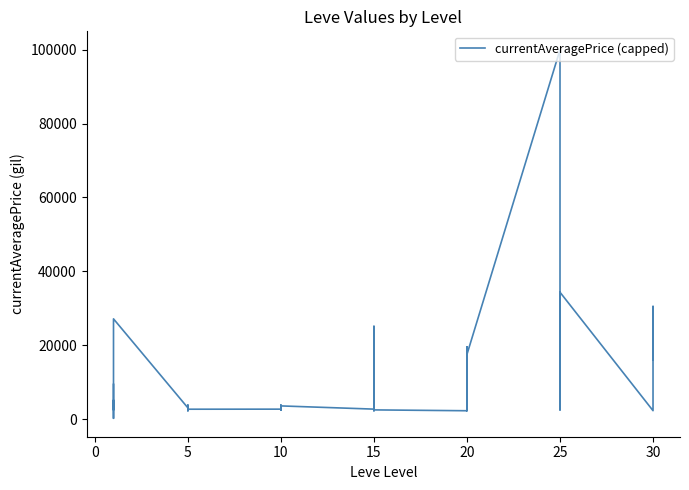

What is the difference between the maximum and second lowest values?

97774